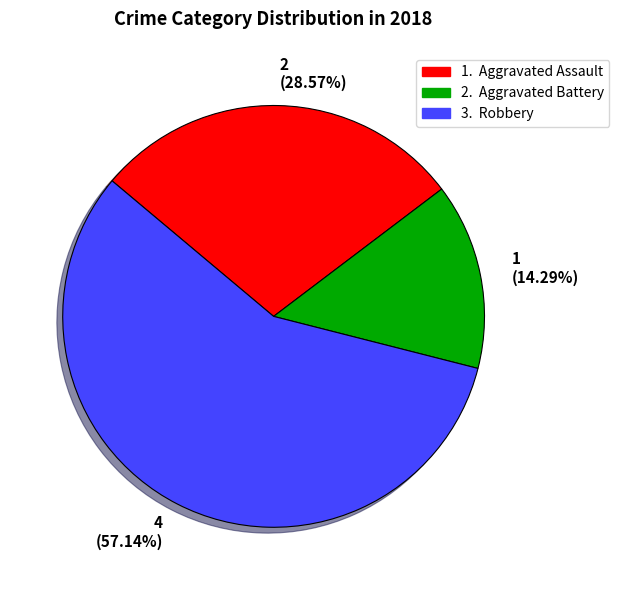

Is the sum of 4 (57.14%) and 2 (28.57%) greater than half?

Yes